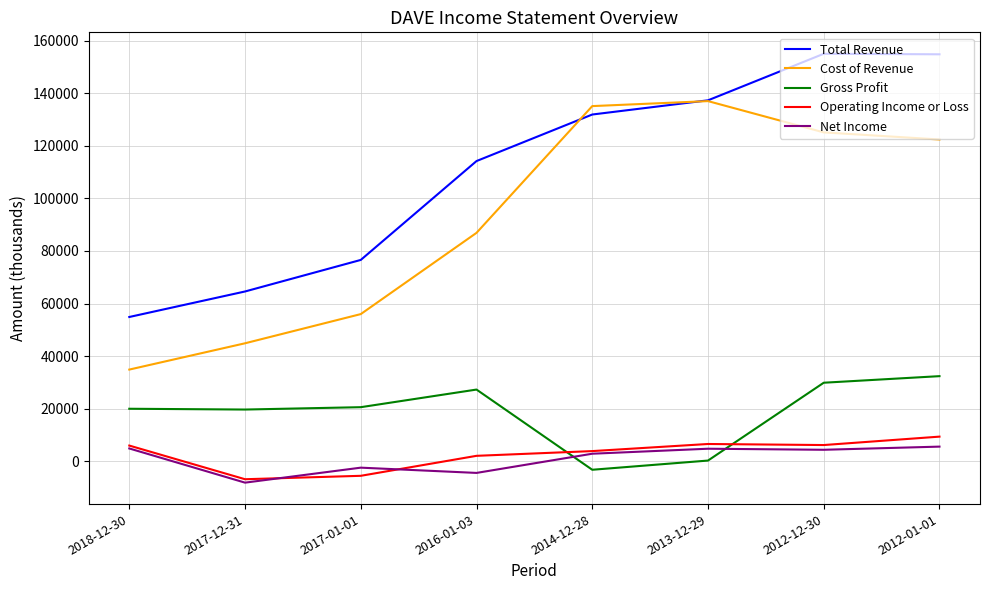

At which label does Total Revenue reach its minimum?

2018-12-30